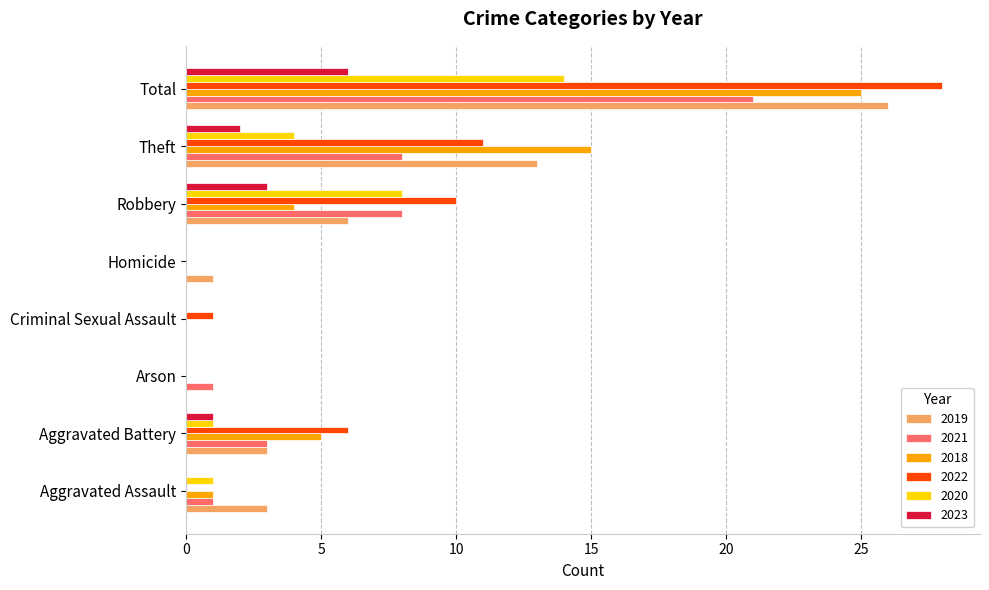

What is the maximum value shown in the chart?

28